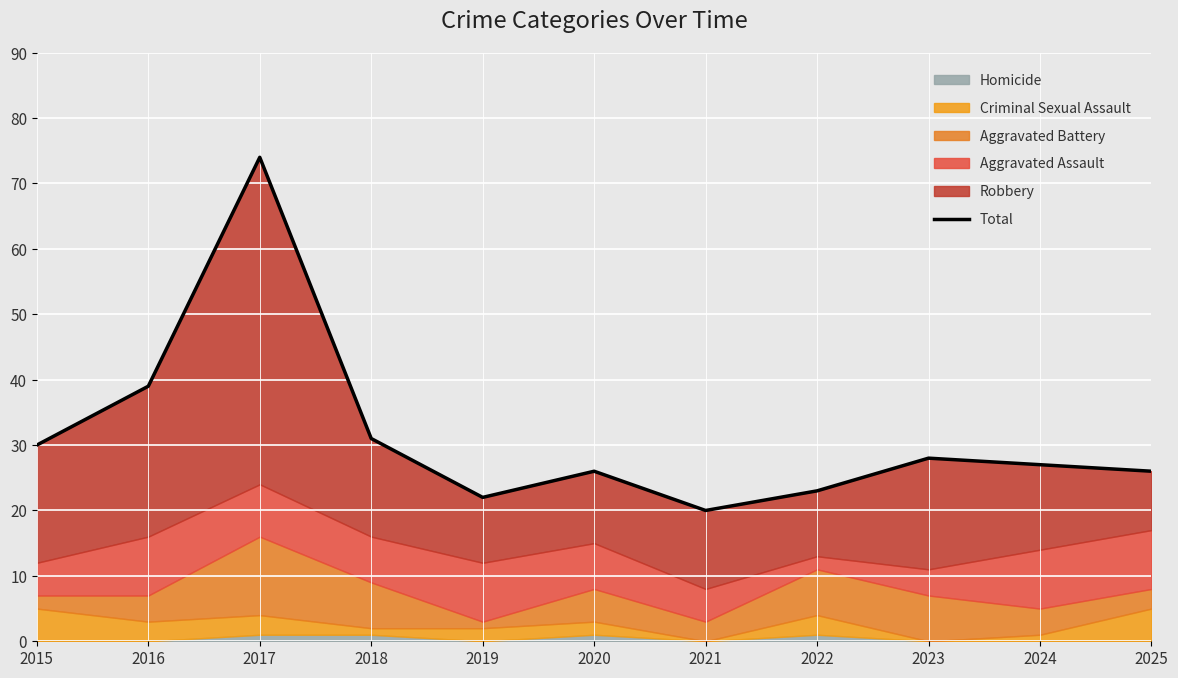

What is the difference between the maximum and minimum values?

54